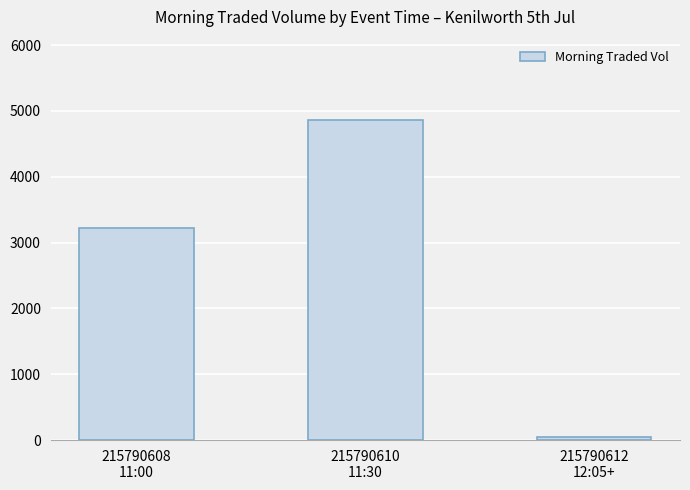

What is the label of the 2nd bar from the right?

215790610
11:30